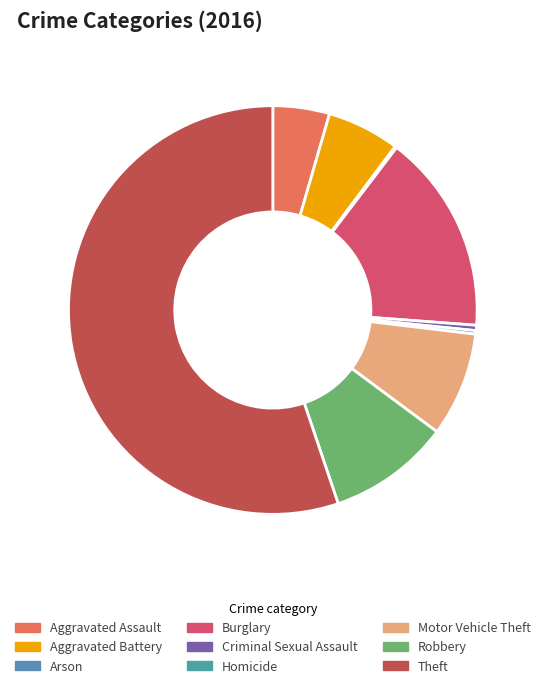

Between Homicide and Arson, which is larger?

Homicide